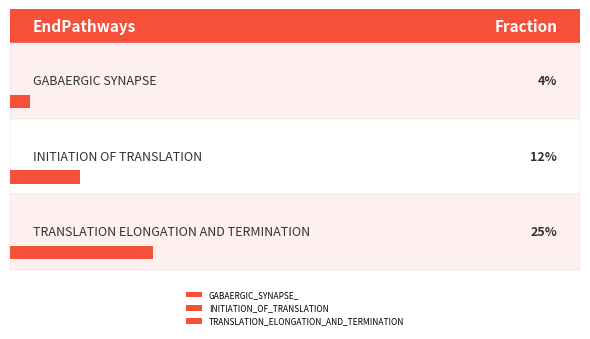

Rank the categories by value from lowest to highest.

GABAERGIC_SYNAPSE_, INITIATION_OF_TRANSLATION, TRANSLATION_ELONGATION_AND_TERMINATION